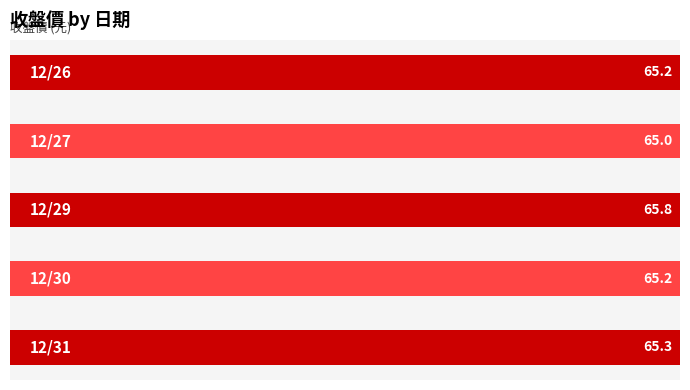

What is the greatest value displayed?

65.8